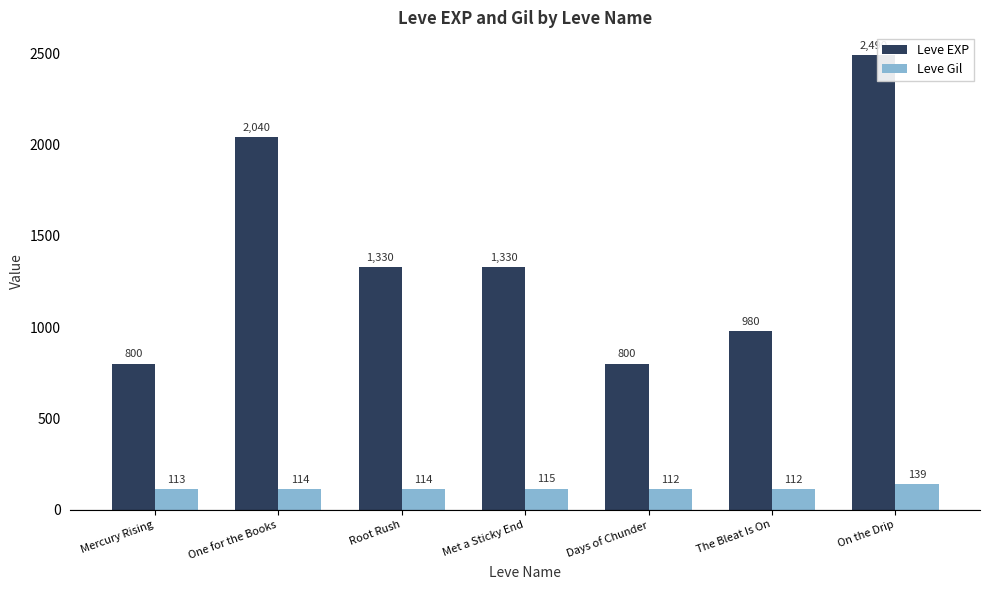

The Leve Gil series shows 113 at Mercury Rising. True or false?

True